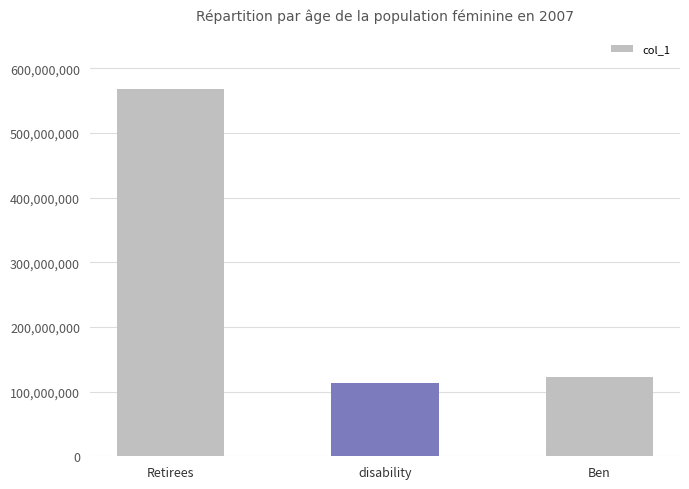

What is the average value?

267403168